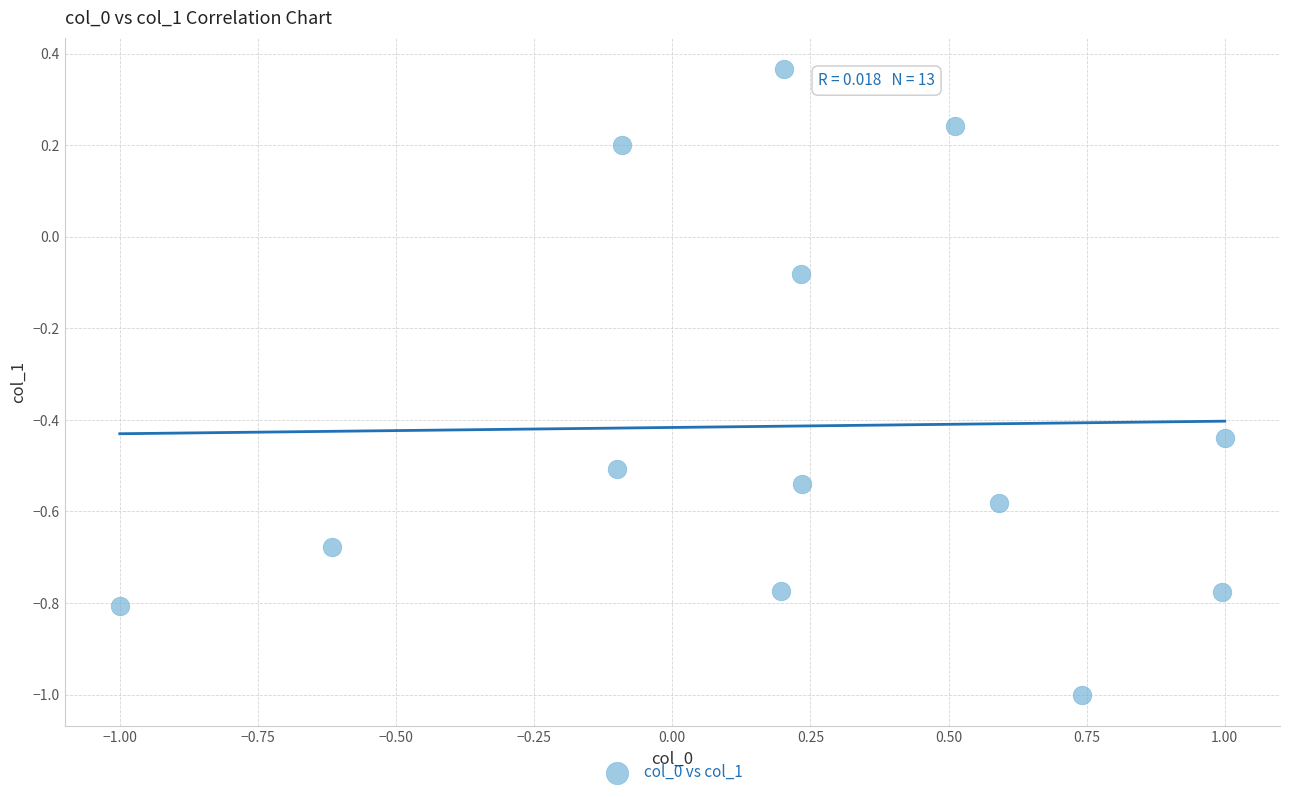

What is the range of X values (max minus min)?

2.0